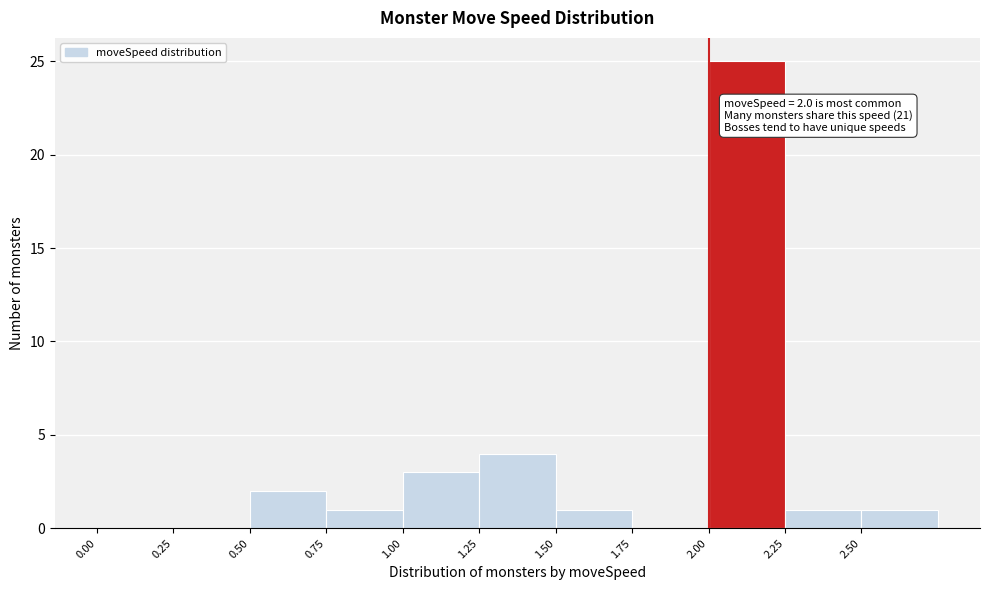

Which range on the x-axis has the tallest bar?

2.00 to 2.25